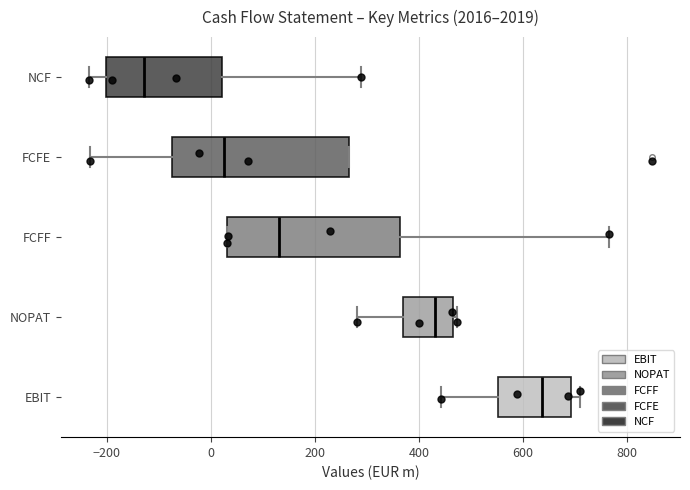

Where is the right edge of the box for NCF on the x-axis? The values are not printed on the chart, so give them approximately, as read against the axis.

20